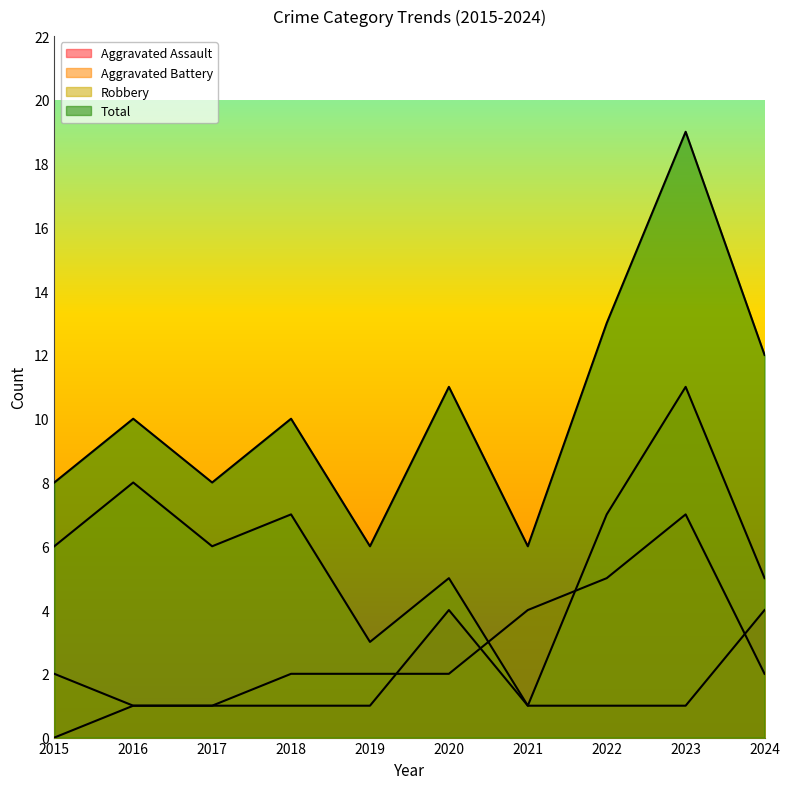

At which category does Aggravated Assault reach its first local peak?

2020